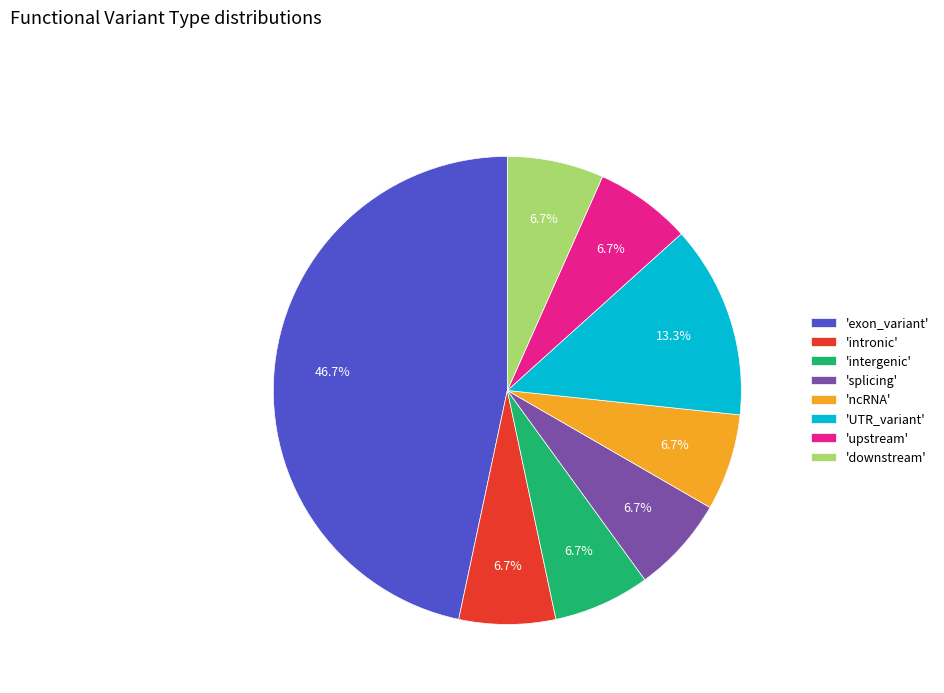

Which category has the biggest portion of the pie?

'exon_variant'